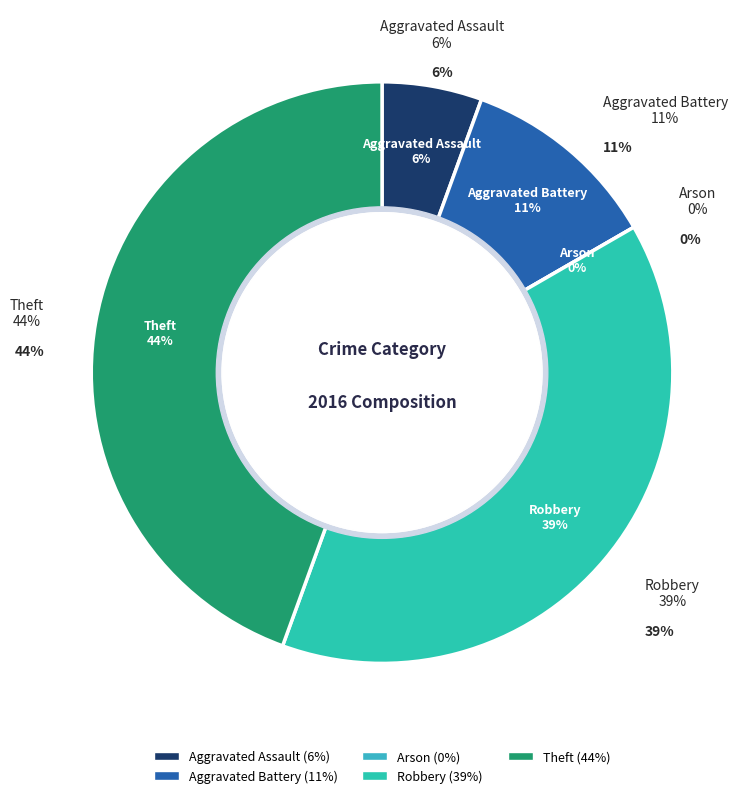

Which category has the smallest portion of the pie?

Arson